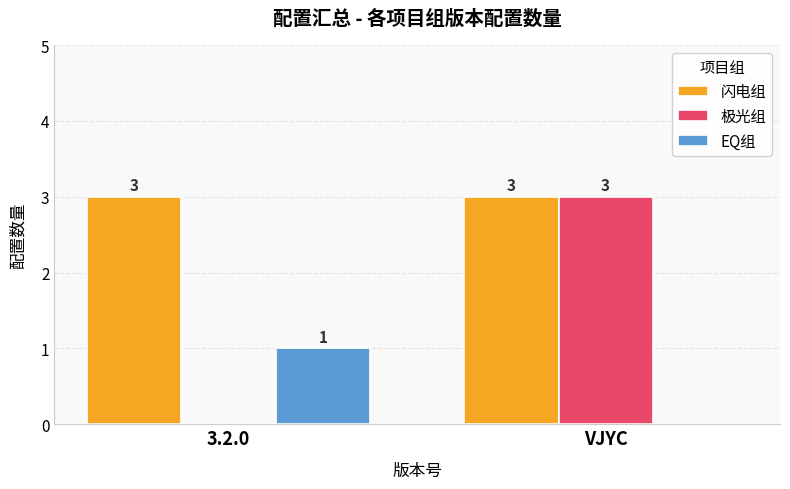

What is the maximum value shown in the chart?

3